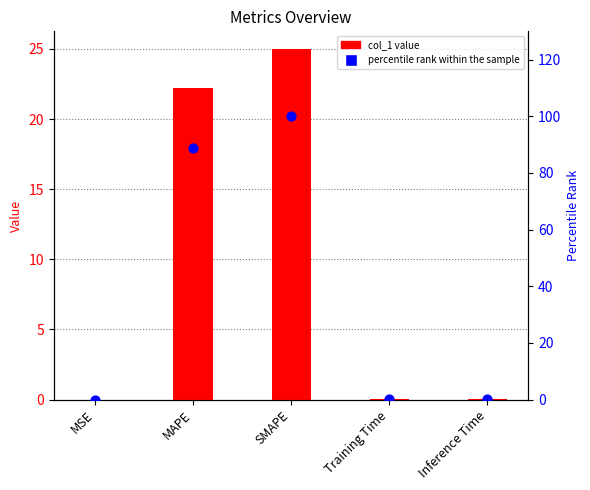

Which series contains the highest Y value?

percentile rank within the sample